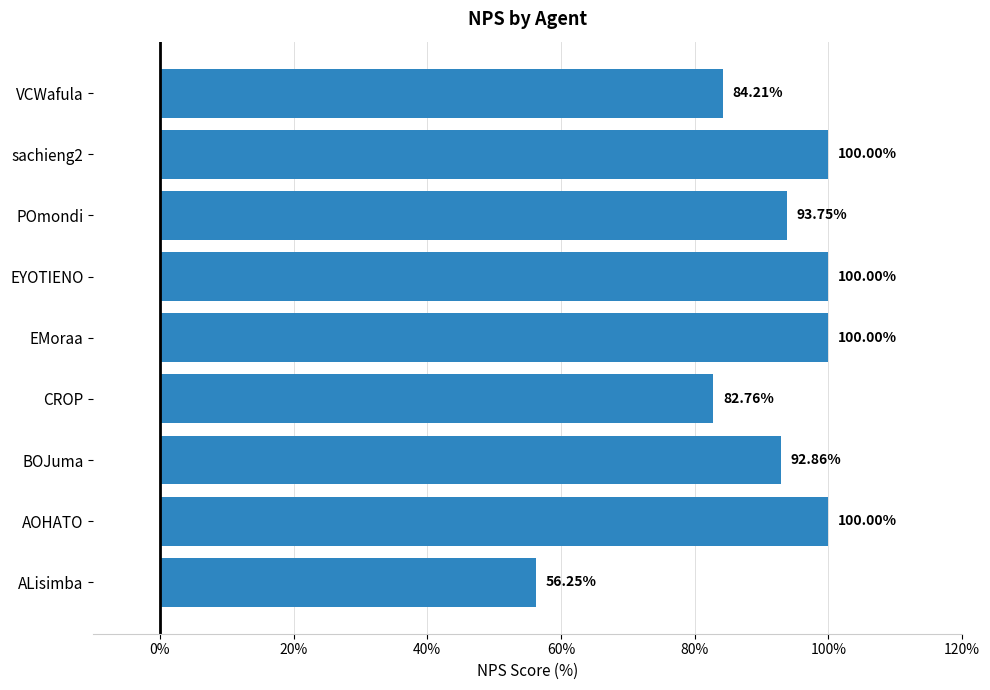

At which label is the value closest to 78?

CROP